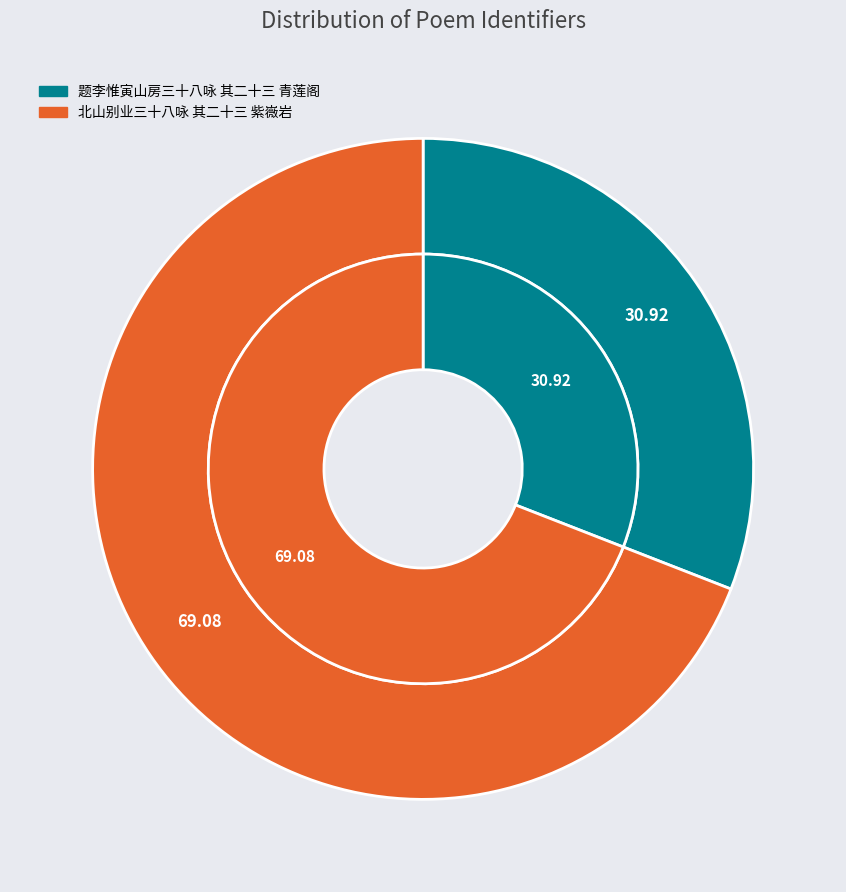

To the nearest percent, what percentage of the pie is 北山别业三十八咏 其二十三 紫嶶岩?

69%